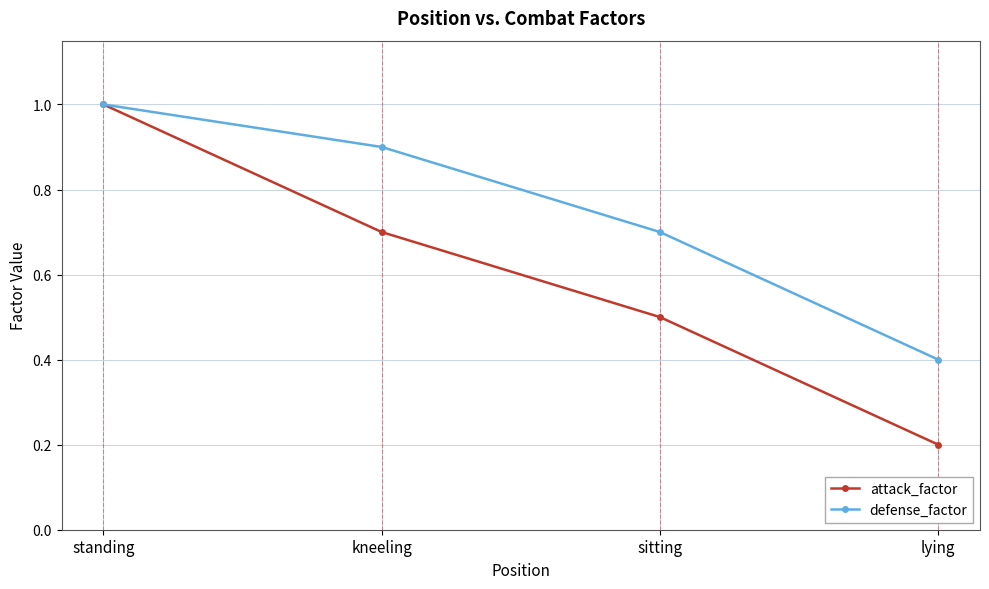

What is the maximum value for defense_factor?

1.0